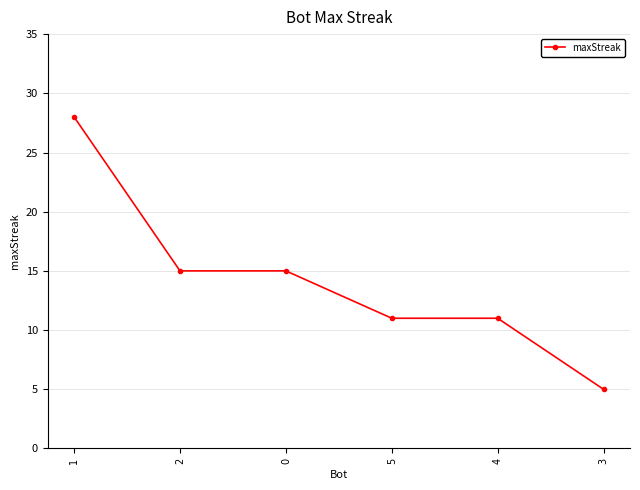

At which category does the chart reach its peak across all series?

1